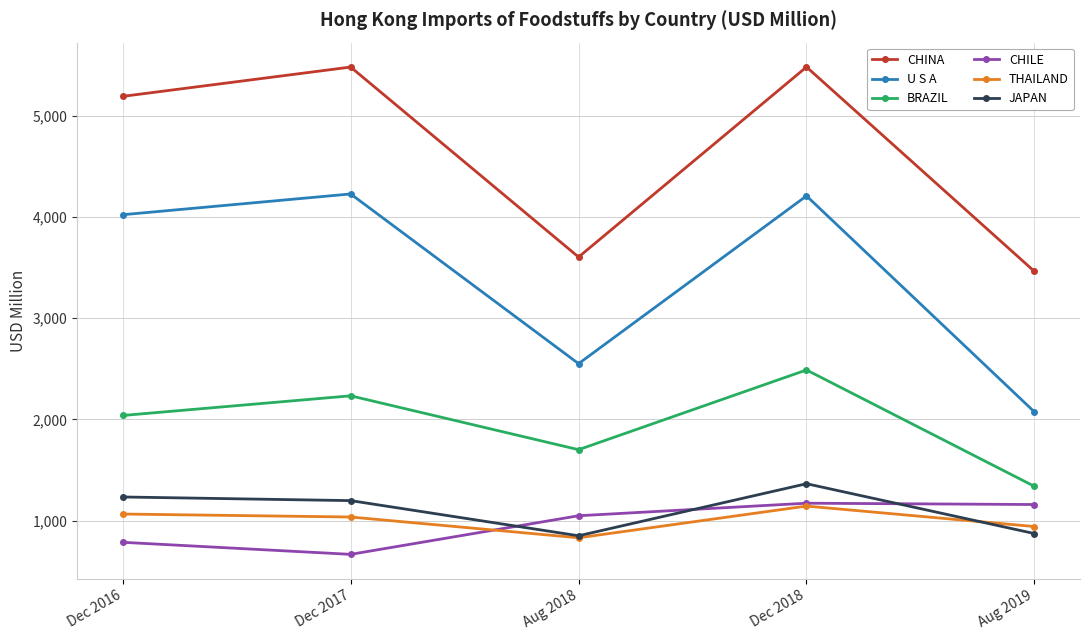

What is the difference between the maximum and minimum values in the CHINA series?

2020.6